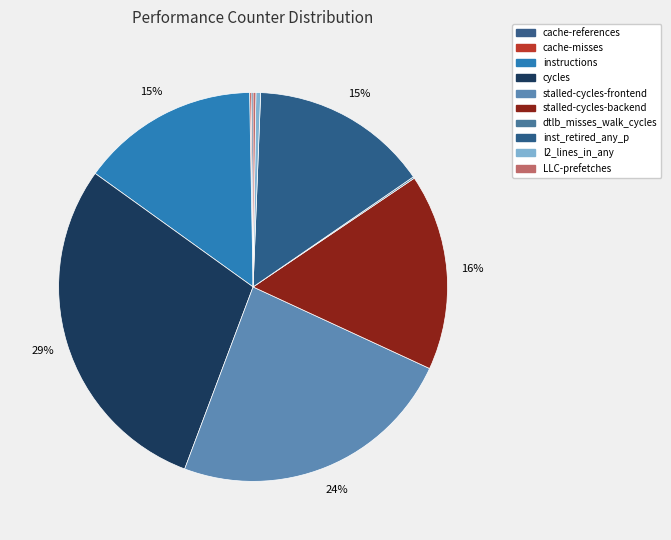

Which has a higher value, instructions or l2_lines_in_any?

instructions